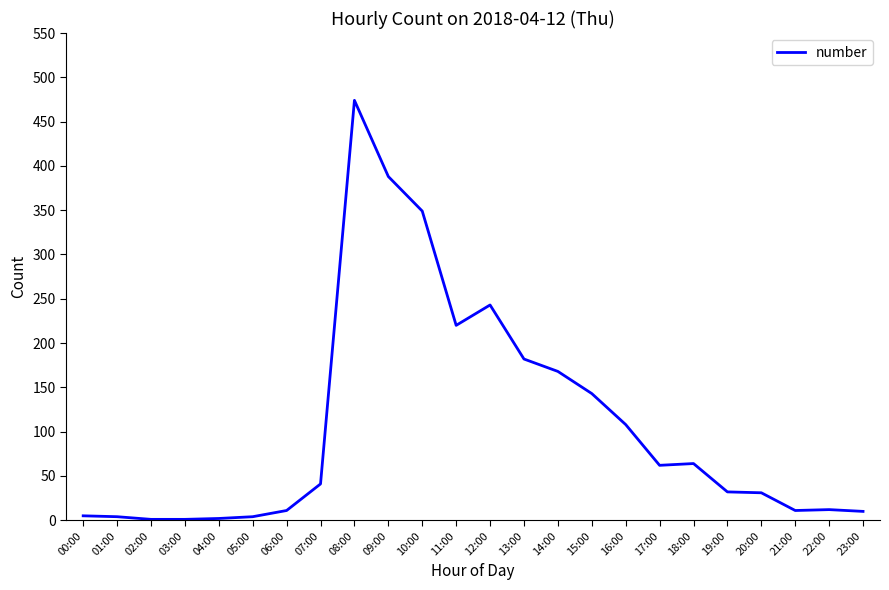

Is it true that the value at 01:00 is 4?

True